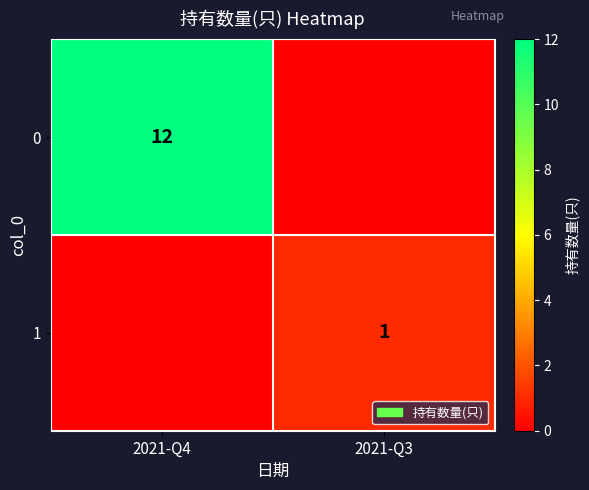

Is it true that 0 equals 12 at 2021-Q4?

True